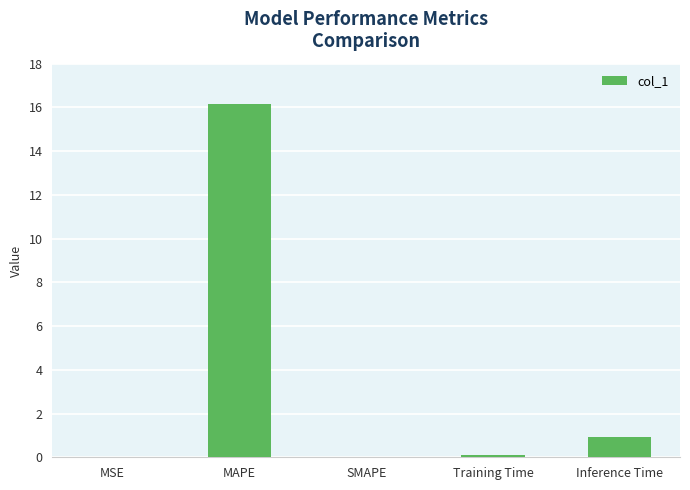

Which has a higher value, MAPE or MSE?

MAPE